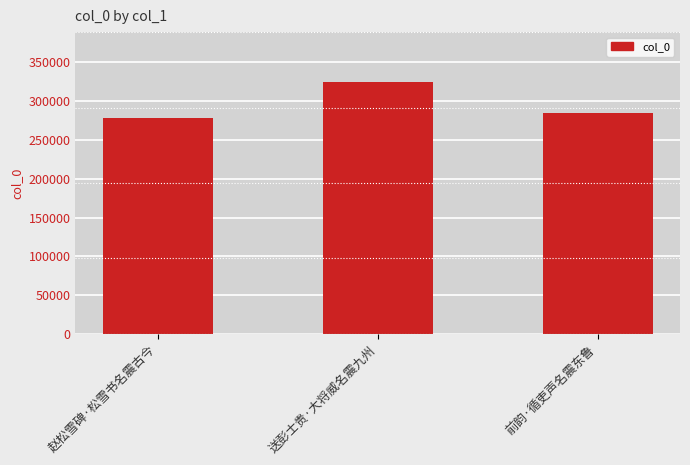

Reading left to right, extract all data points from this chart.

赵松雪碑·松雪书名震古今=278689	送彭士贵·大将威名震九州=324270	前韵·循吏声名震东鲁=284654